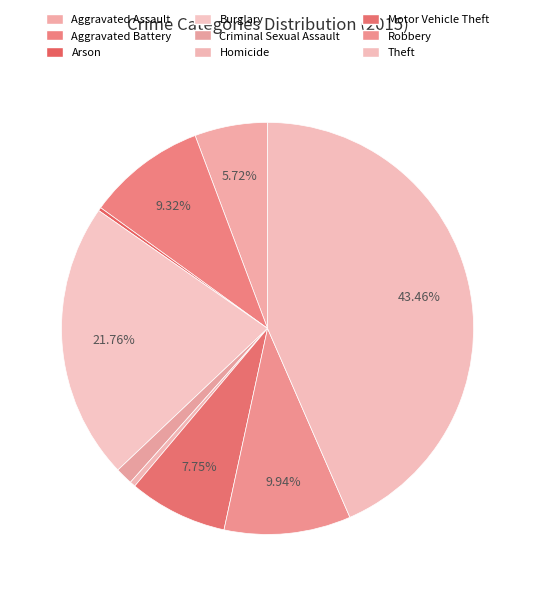

What is the change in value from Arson to Homicide?

+6